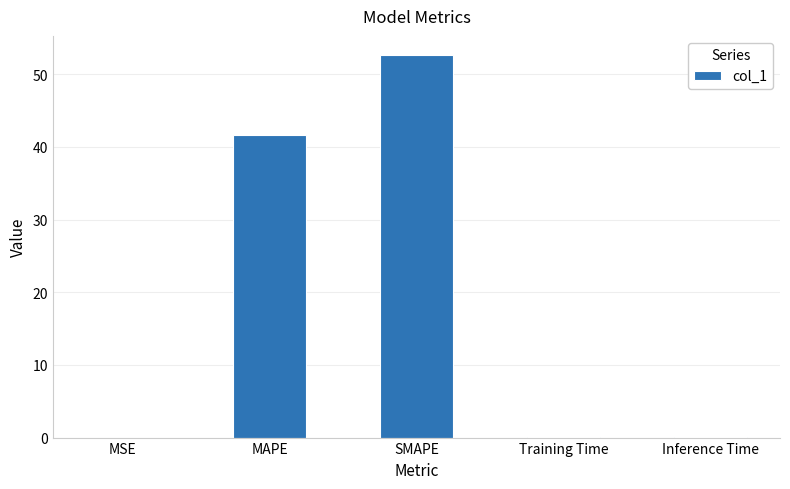

Which category has the highest value across all series?

SMAPE